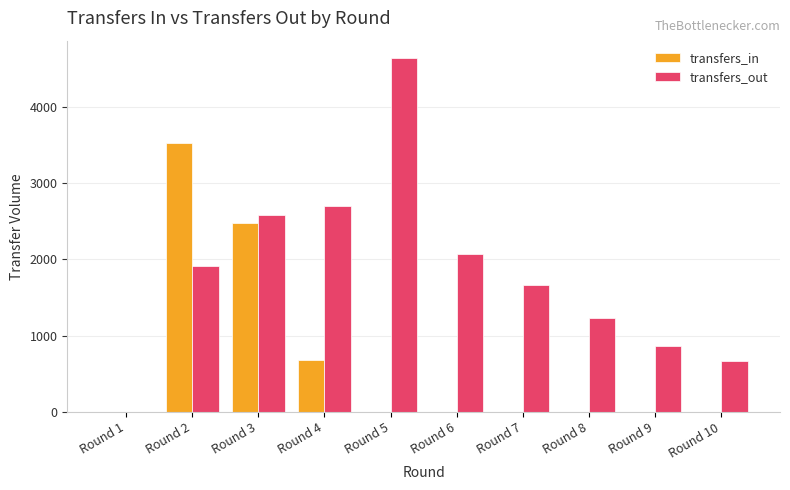

Count the number of data series in this chart.

2